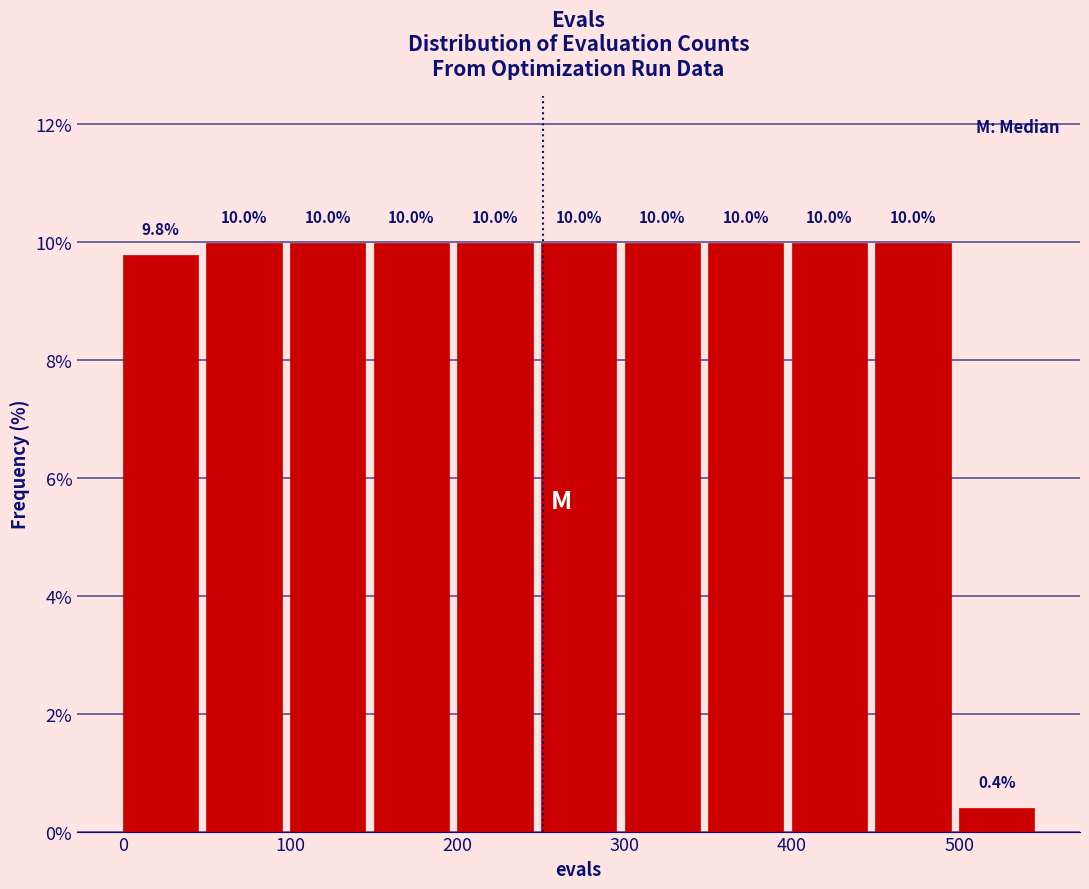

What is the height of the bar covering 100 to 150 on the x-axis?

10.0